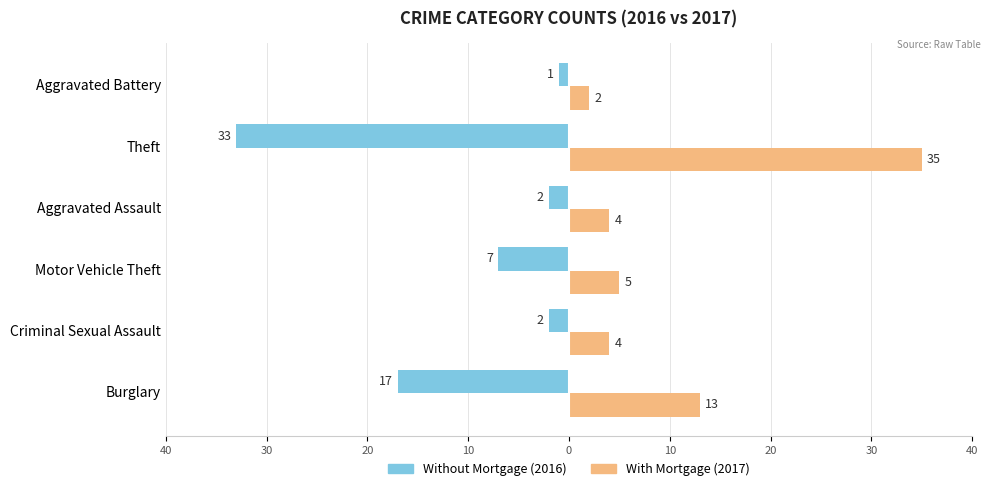

What is the minimum value shown in the chart?

-33